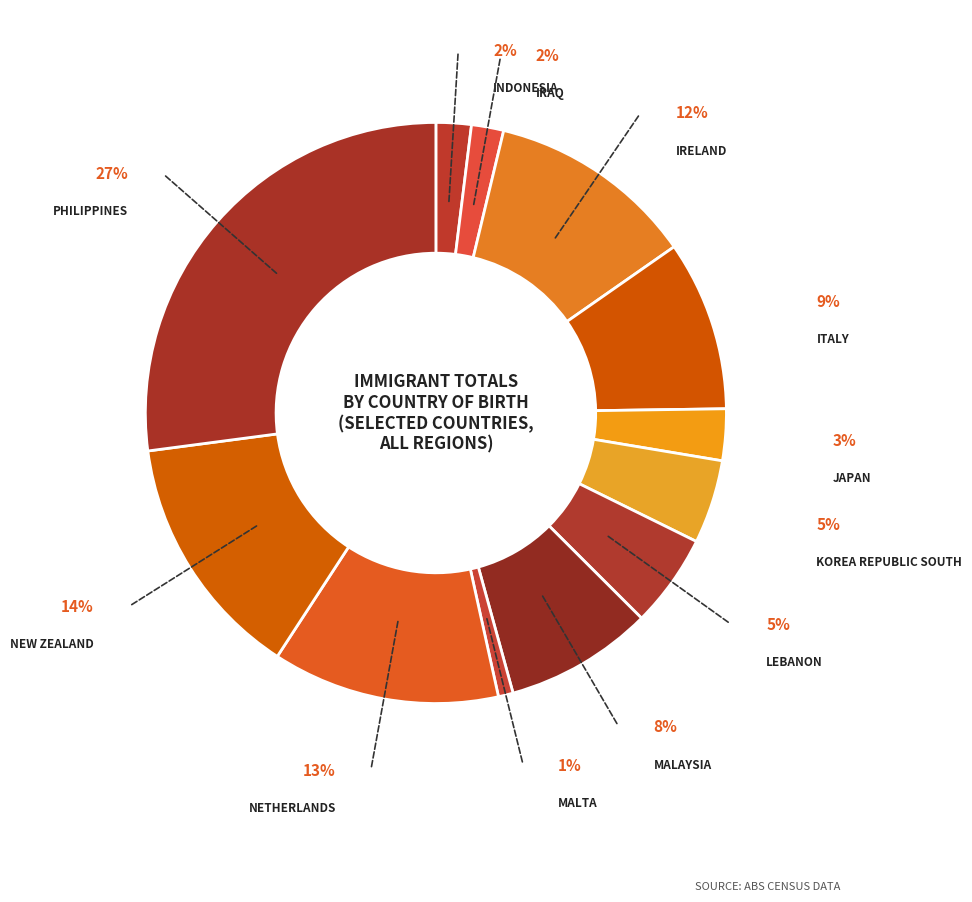

What percentage do Lebanon and Indonesia together represent?

7.1%